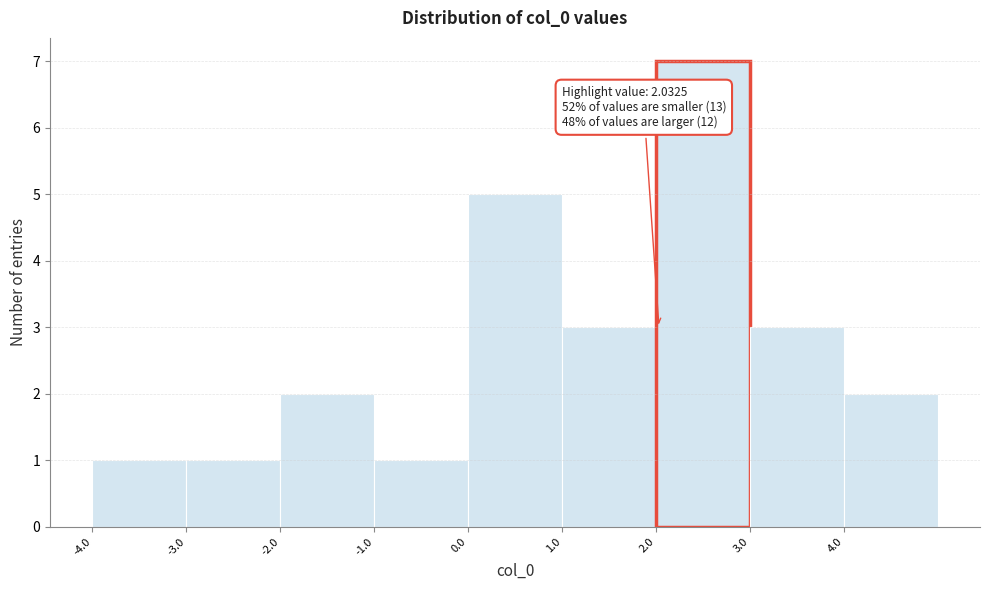

Which range on the x-axis has the tallest bar?

2 to 3